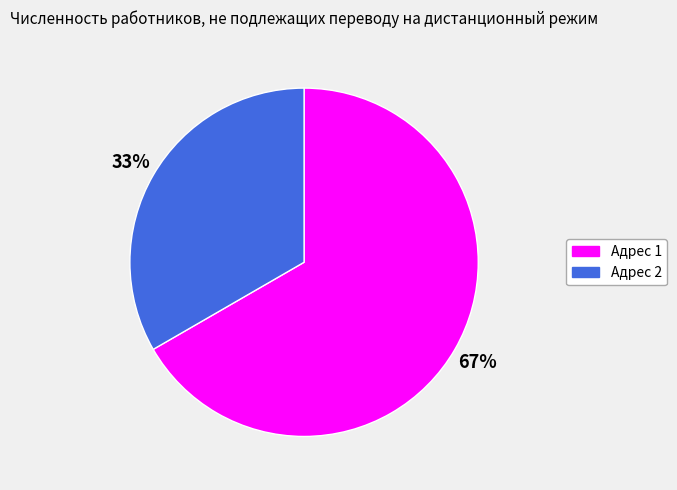

Combined, do Адрес 1 and Адрес 2 account for over 50%?

Yes